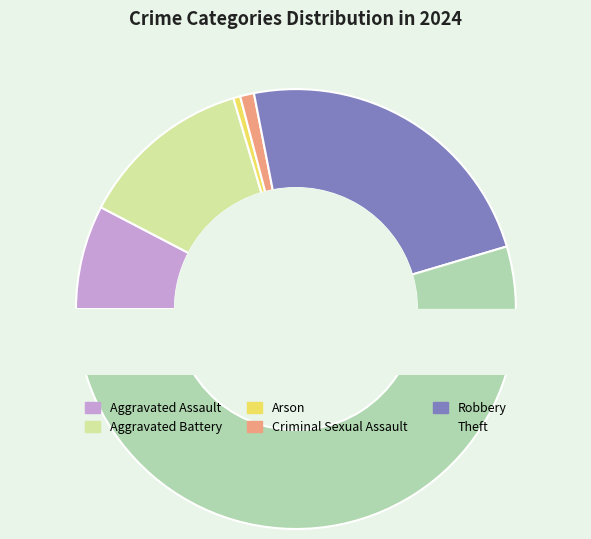

Approximately how many times larger is the value at Aggravated Battery compared to Arson?

25.0